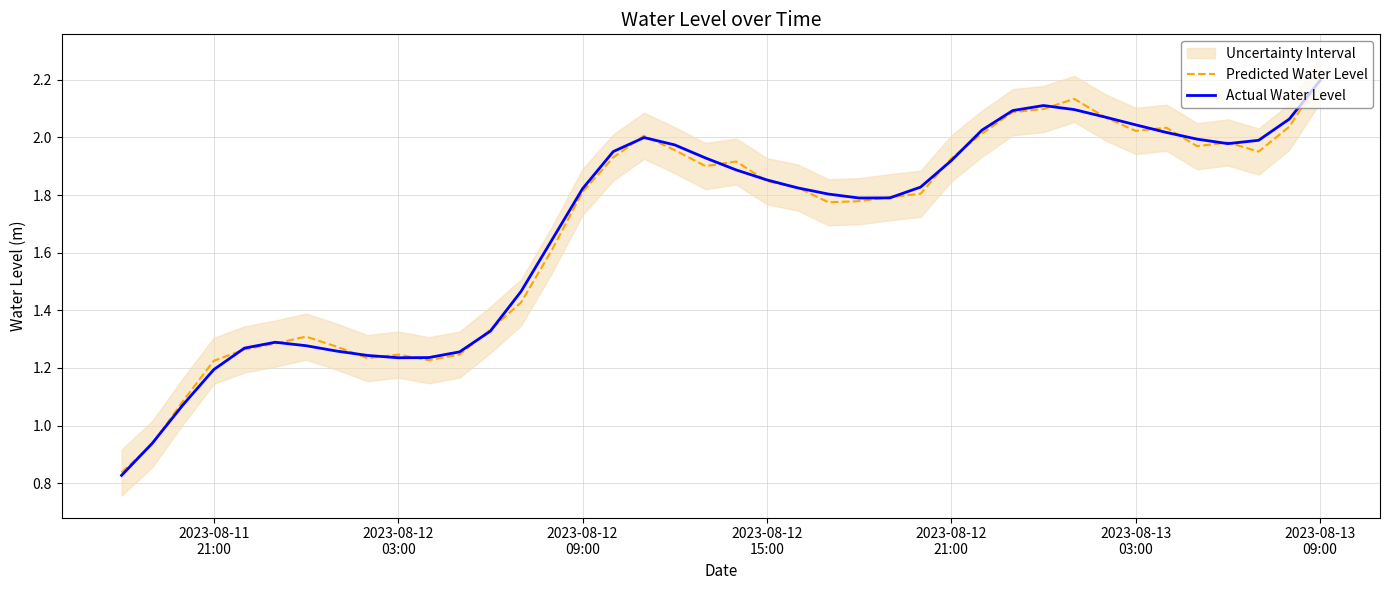

True or false: Actual Water Level has a value of 1.9 at 2023-08-13
09:00.

False